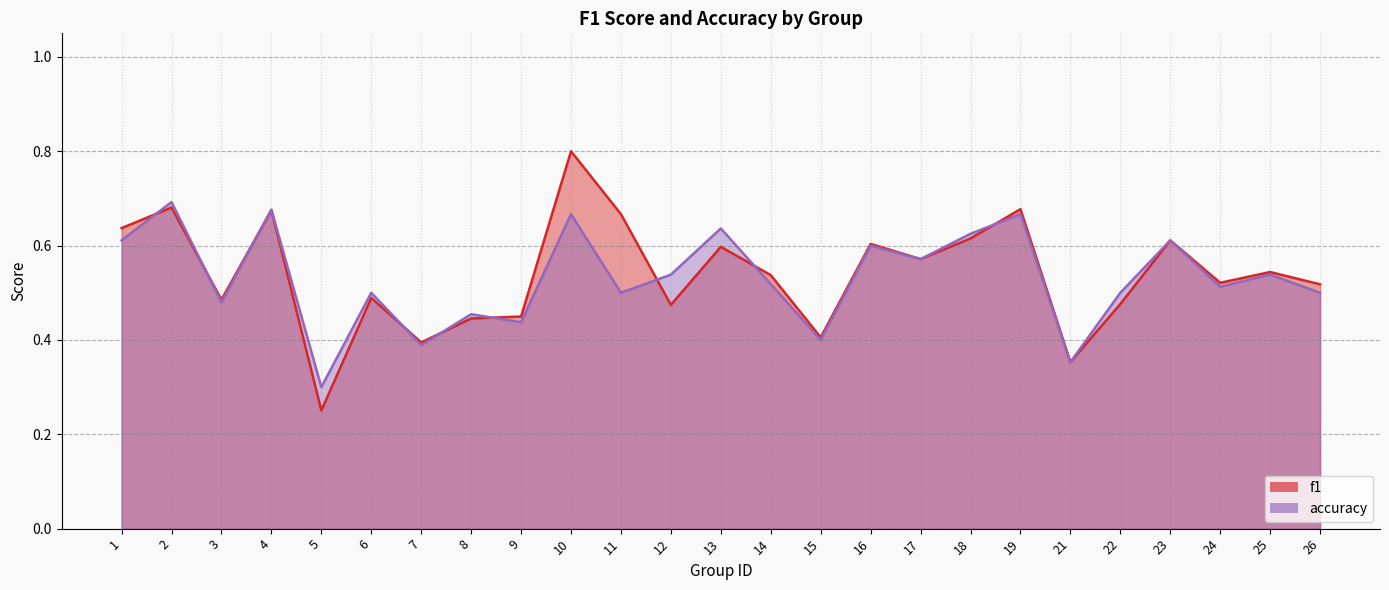

What is the average value of the accuracy series?

0.5